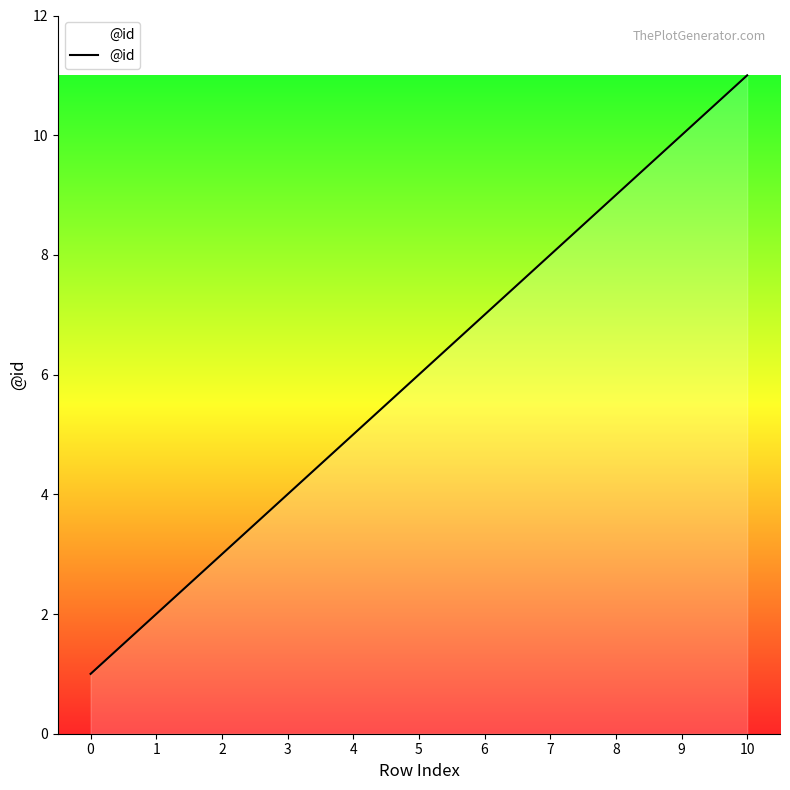

What is the ratio of the value at 0 to the value at 1?

0.5